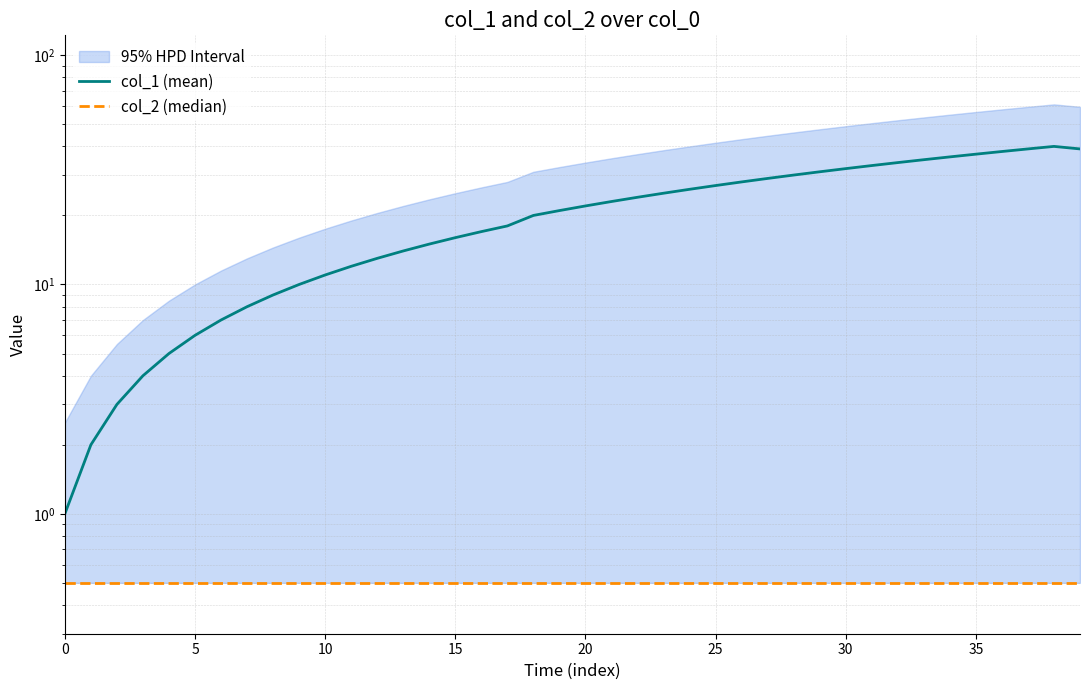

How many lines are shown in the chart?

2